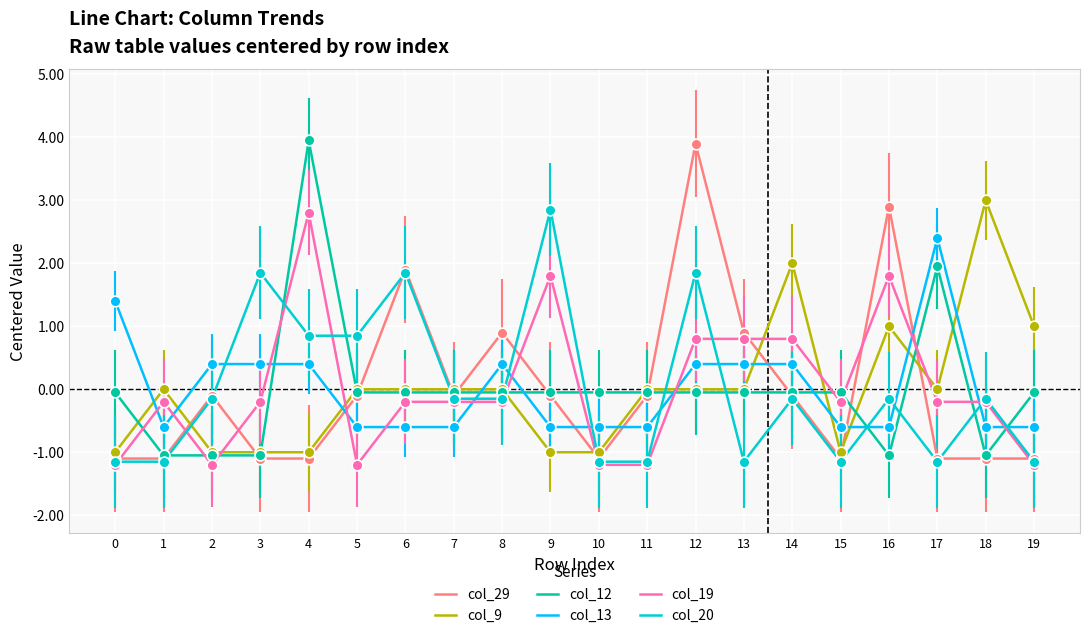

At which category is the sum across all series the highest?

12